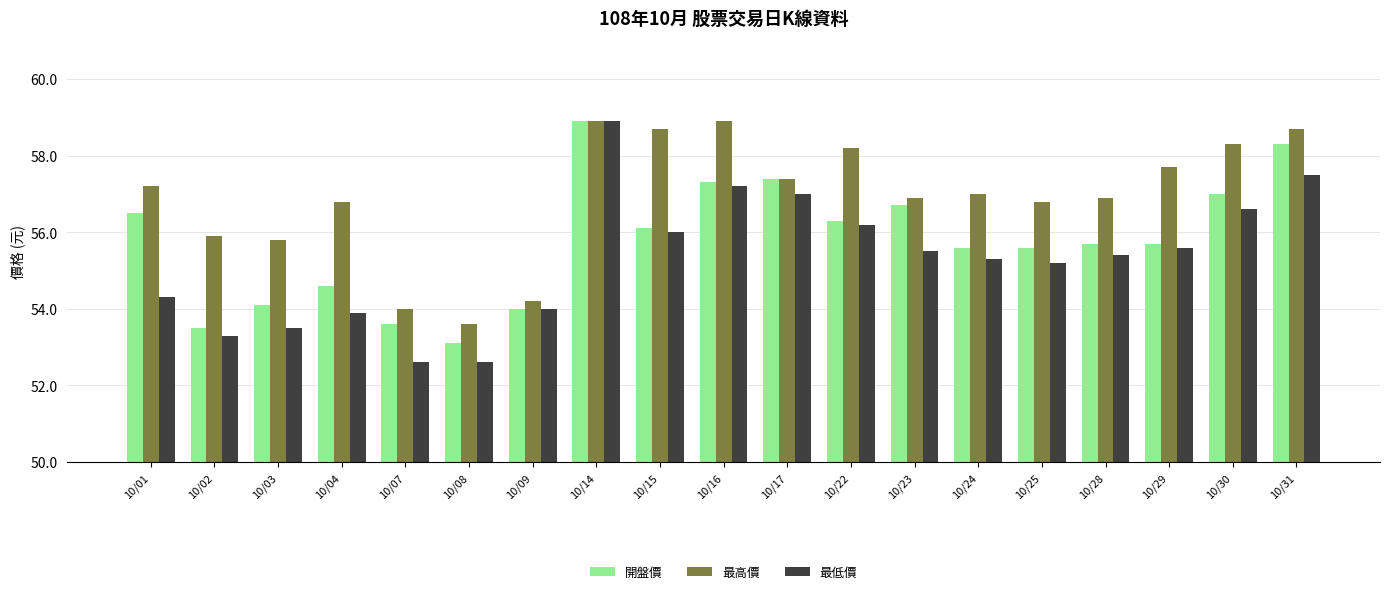

The value of 最高價 at 10/24 is 57.0. True or false?

True